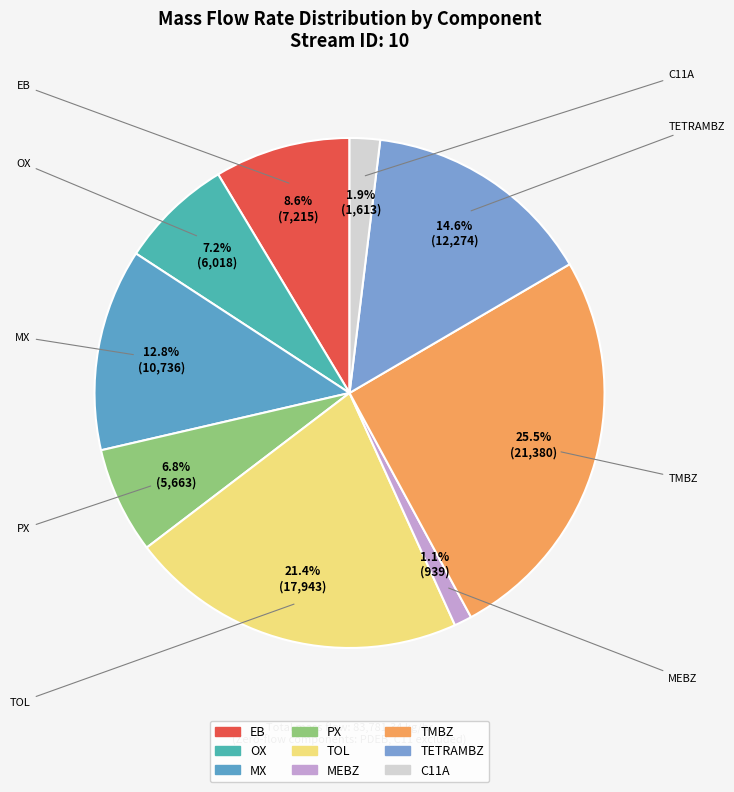

Count the number of slices in the pie.

9